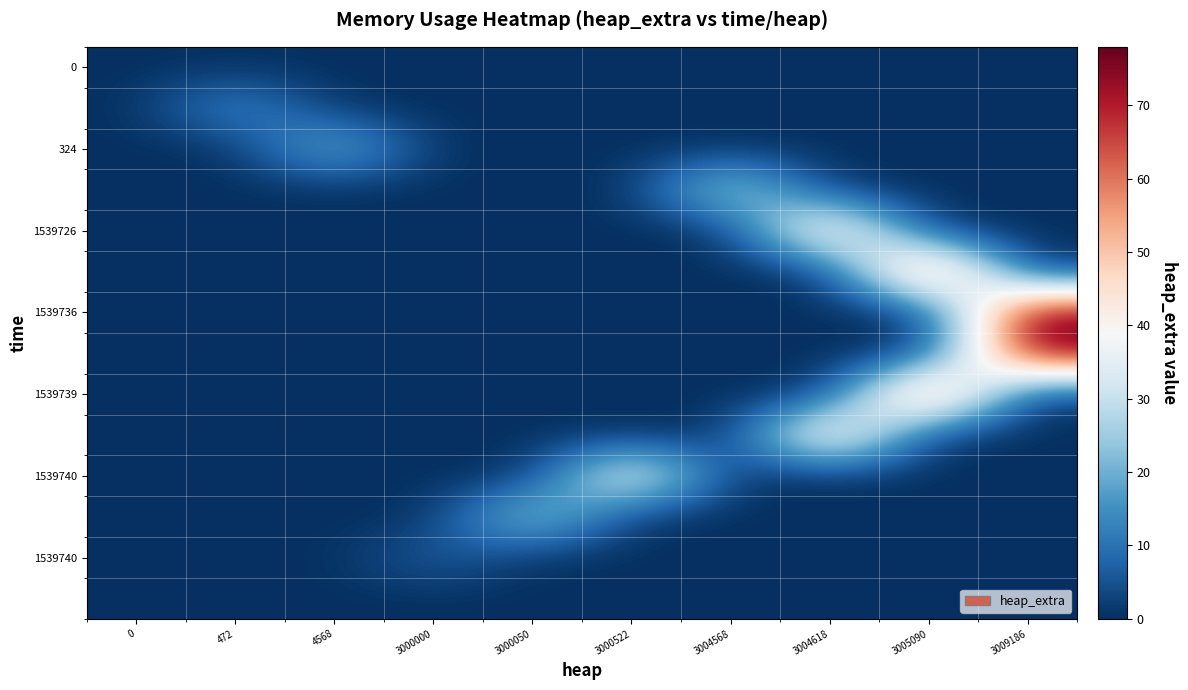

What is the difference between the highest and lowest values at 3000522?

46